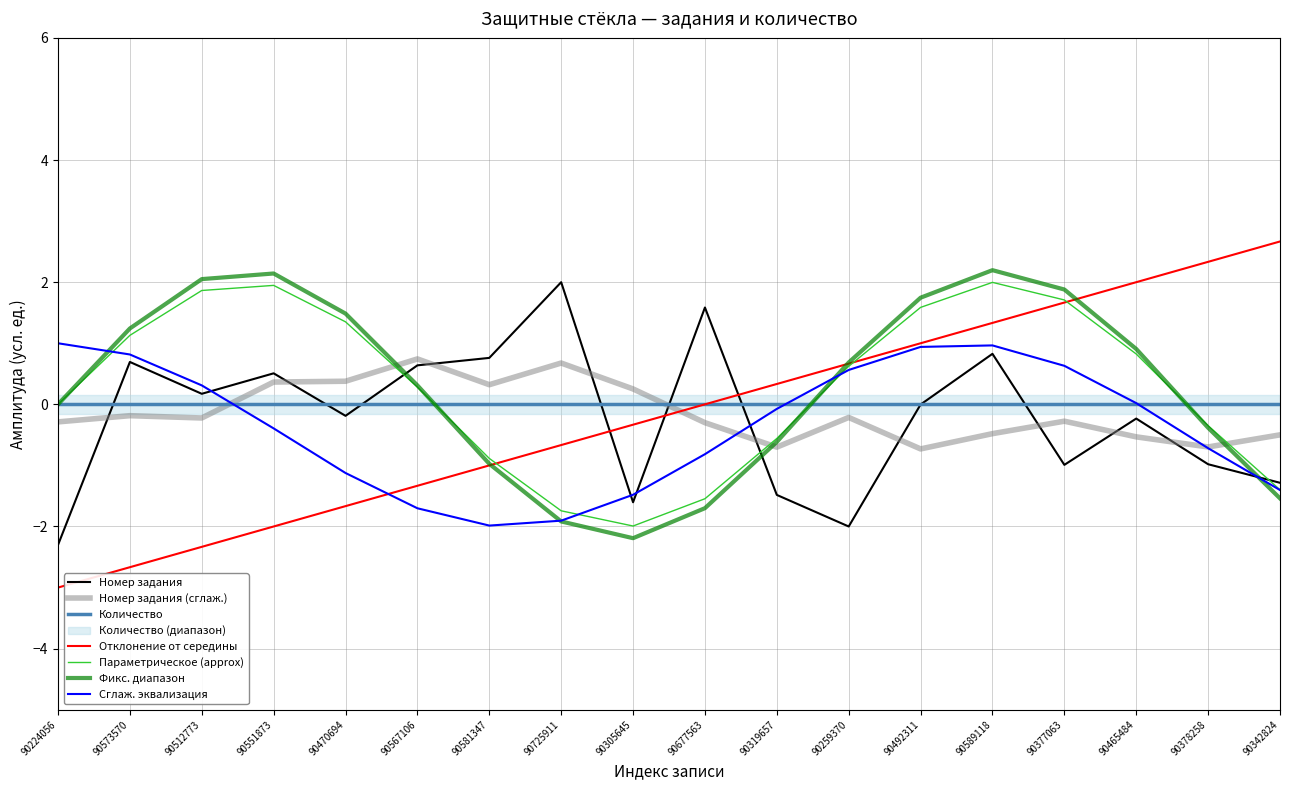

What is the label of the 3rd point from the left?

90512773